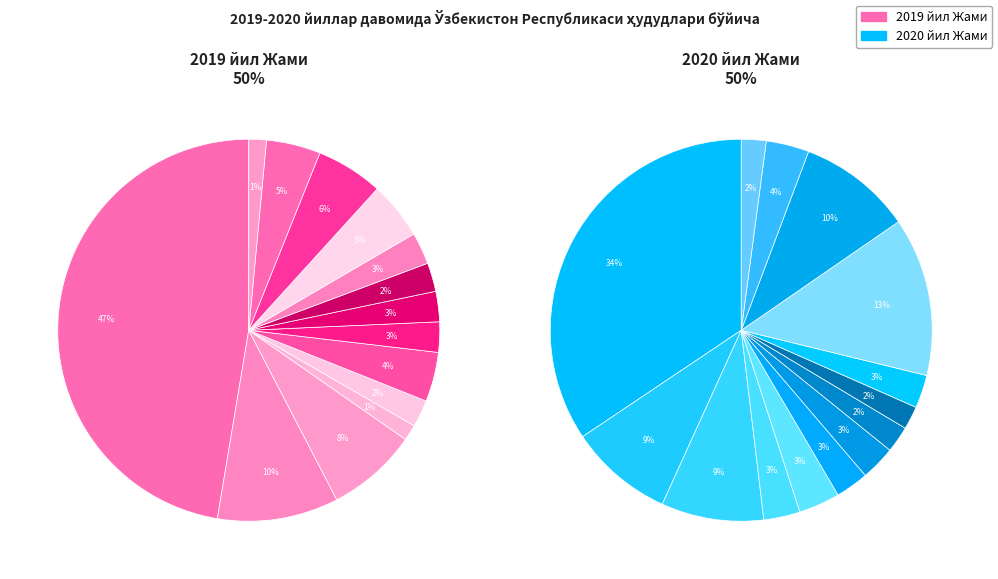

Count the number of slices in the pie.

14